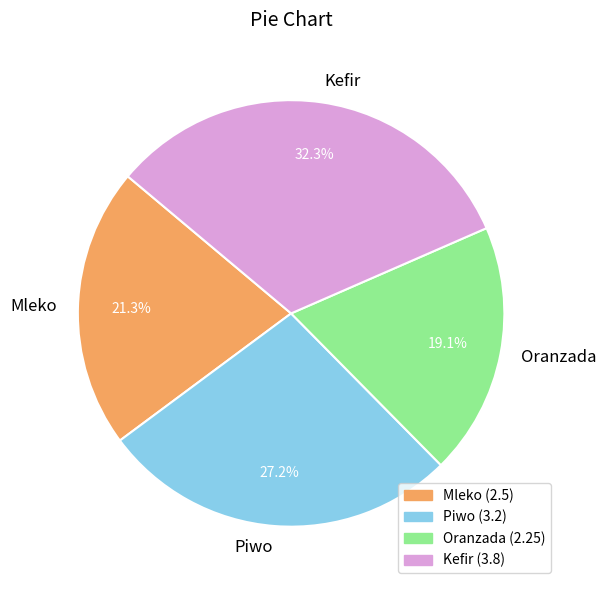

Approximately how many times larger is the value at Piwo compared to Mleko?

1.3